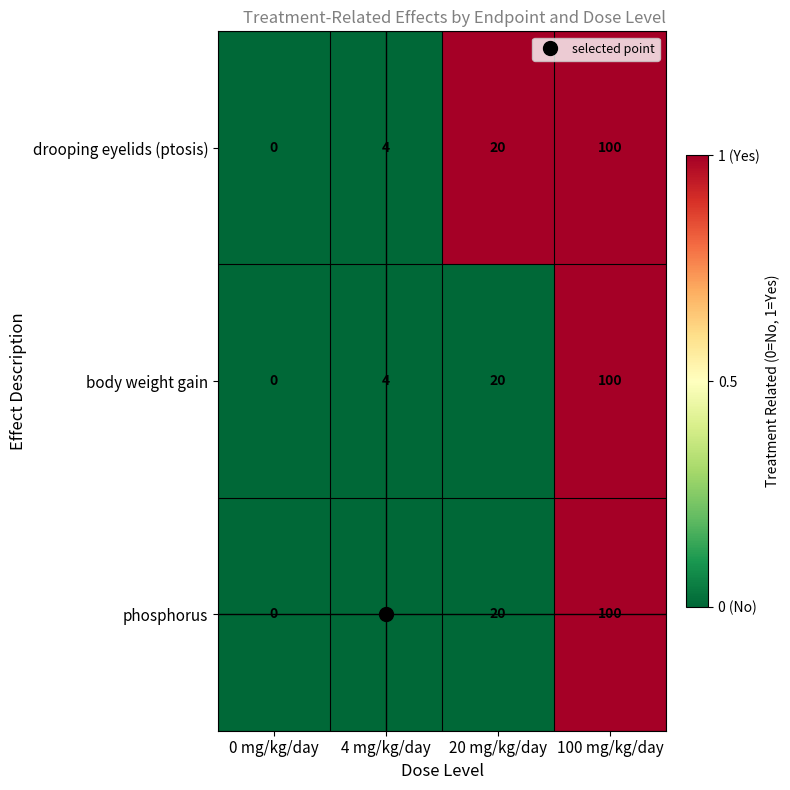

How many data points in drooping eyelids (ptosis) are less than 20?

2